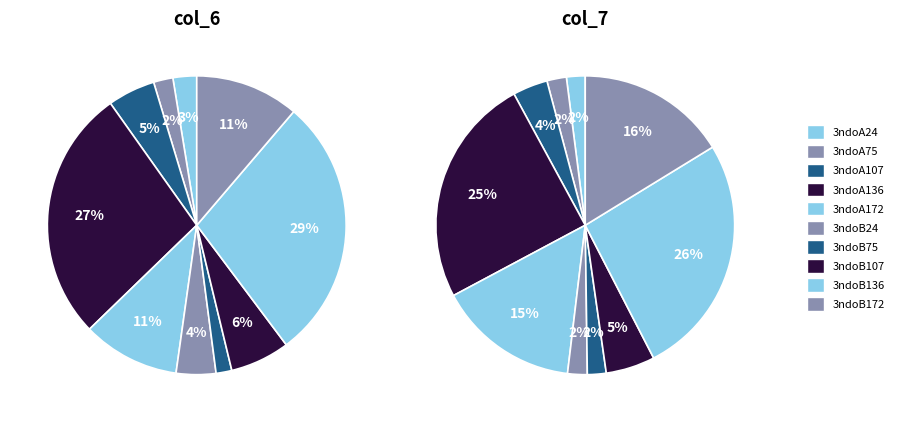

To the nearest percent, what portion does 3ndoB136 represent?

29%